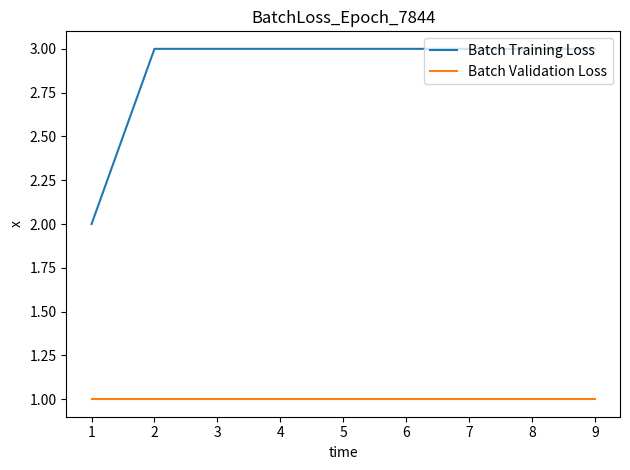

The Batch Training Loss series shows 3 at 7. True or false?

True